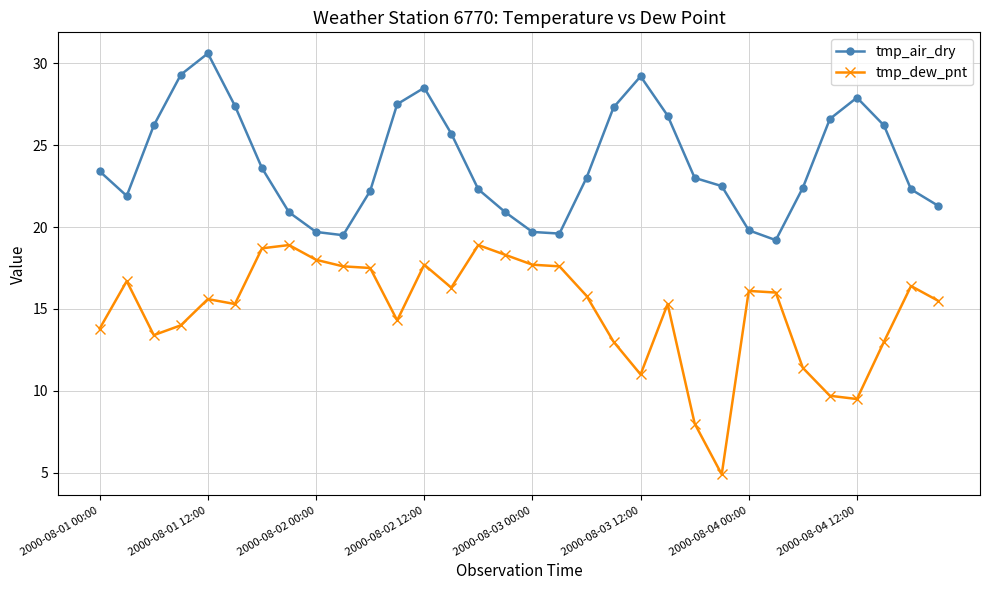

What is the highest value of the tmp_dew_pnt series?

18.9